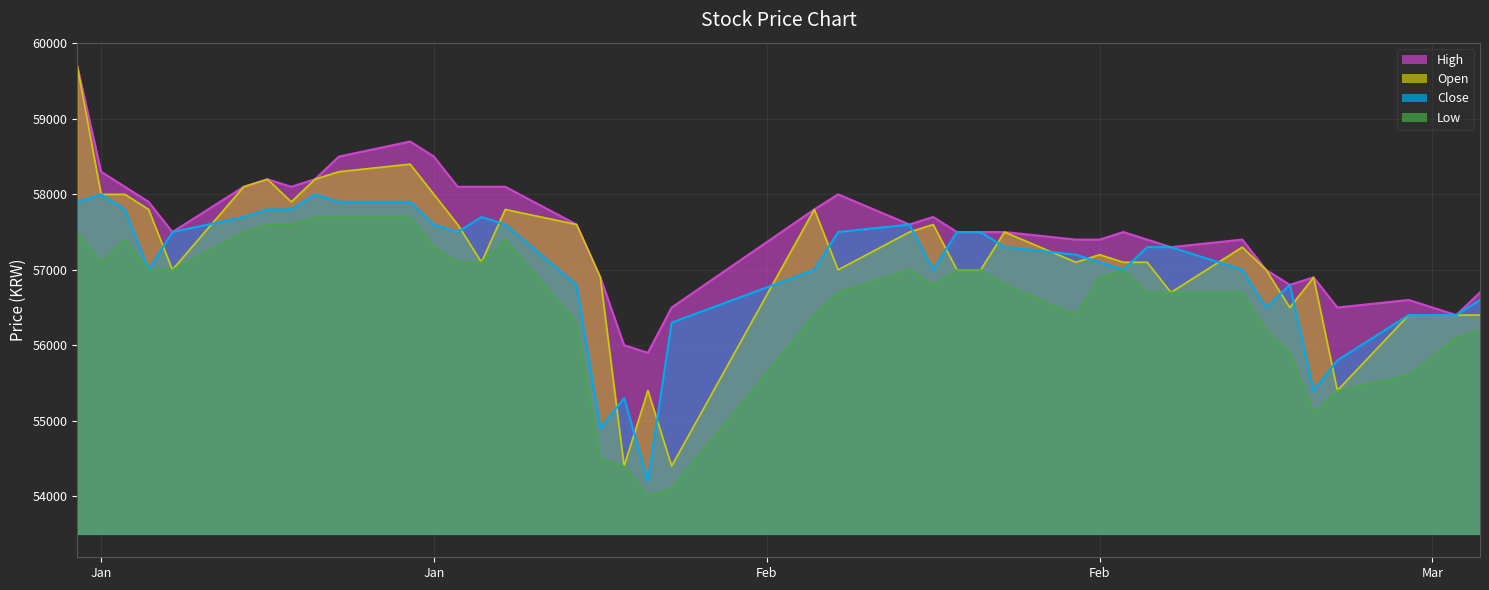

What are all the series names shown in the legend?

High, Open, Close, Low